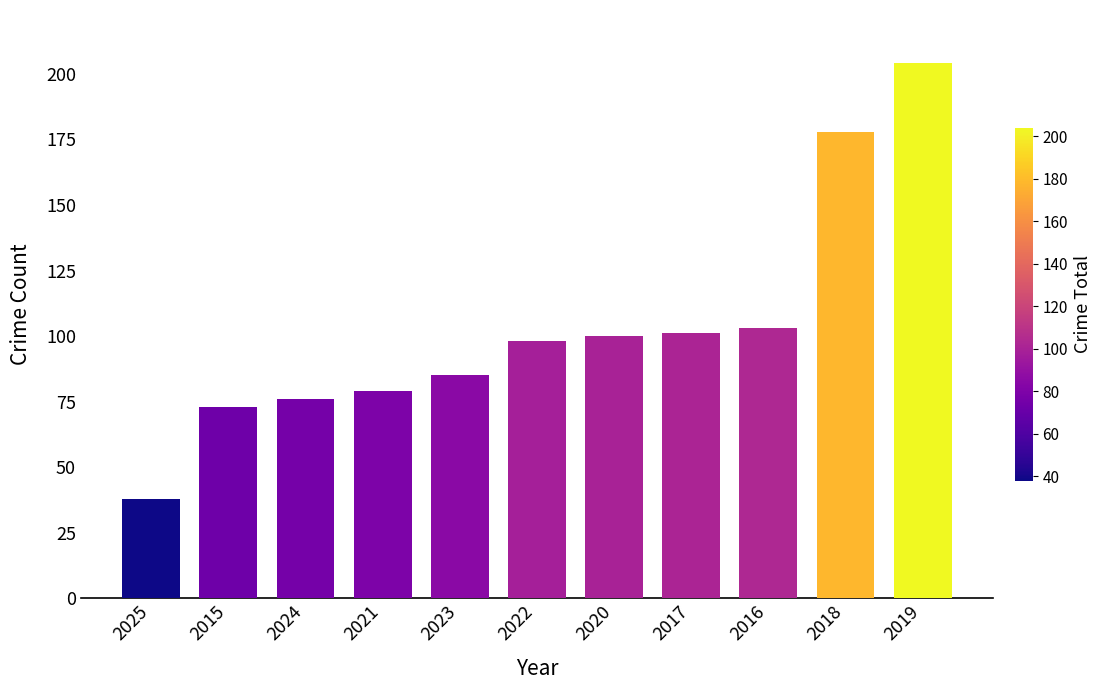

What is the change in value from 2015 to 2021?

+6